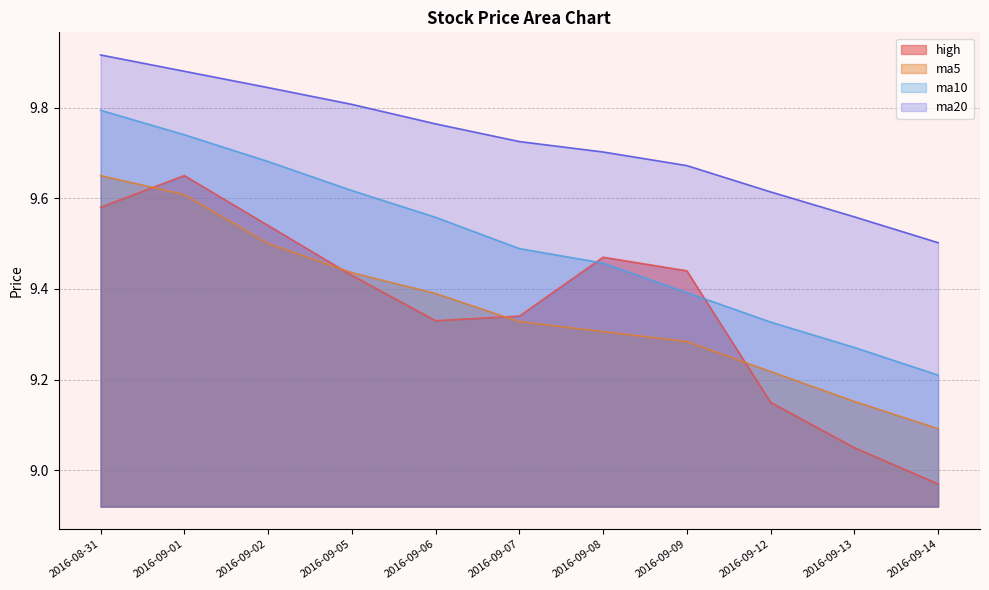

At how many categories does at least one series exceed 9?

11